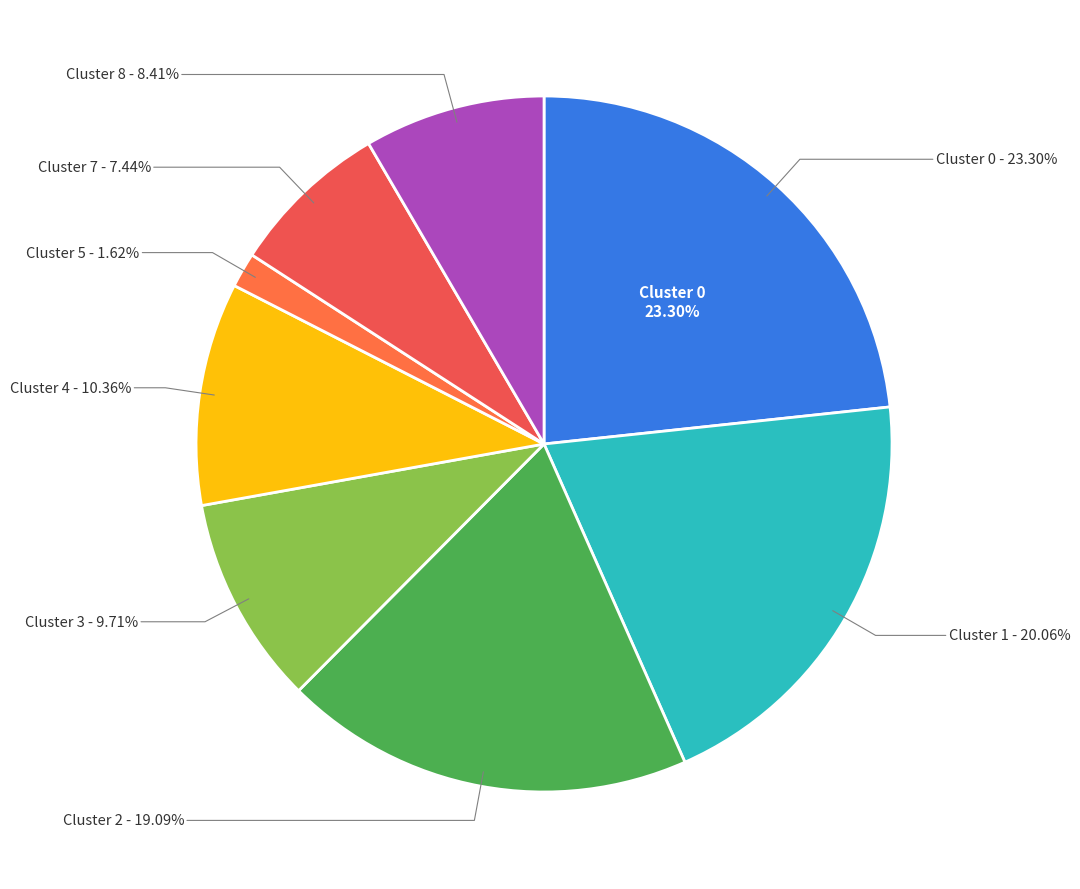

What portion of the pie excludes Cluster 4?

89.6%